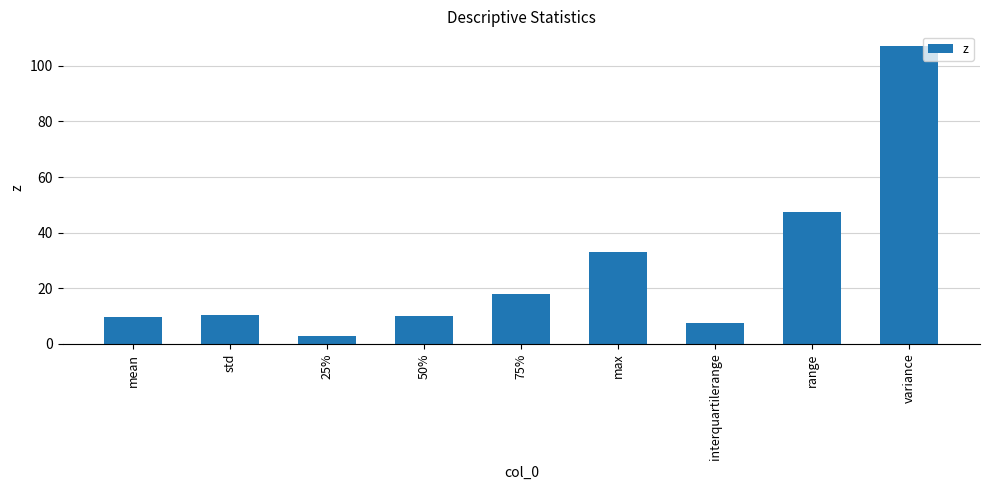

Which category has the lowest value across all series?

25%